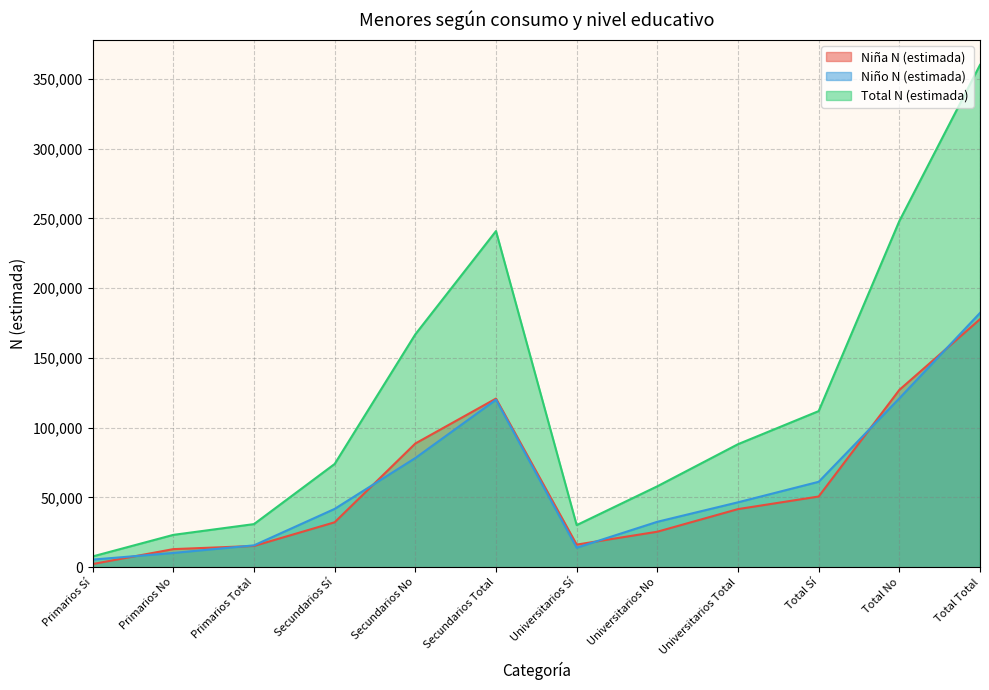

Is the value of Niña N (estimada) at Universitarios No greater than the value of Niño N (estimada) at Primarios Total?

Yes